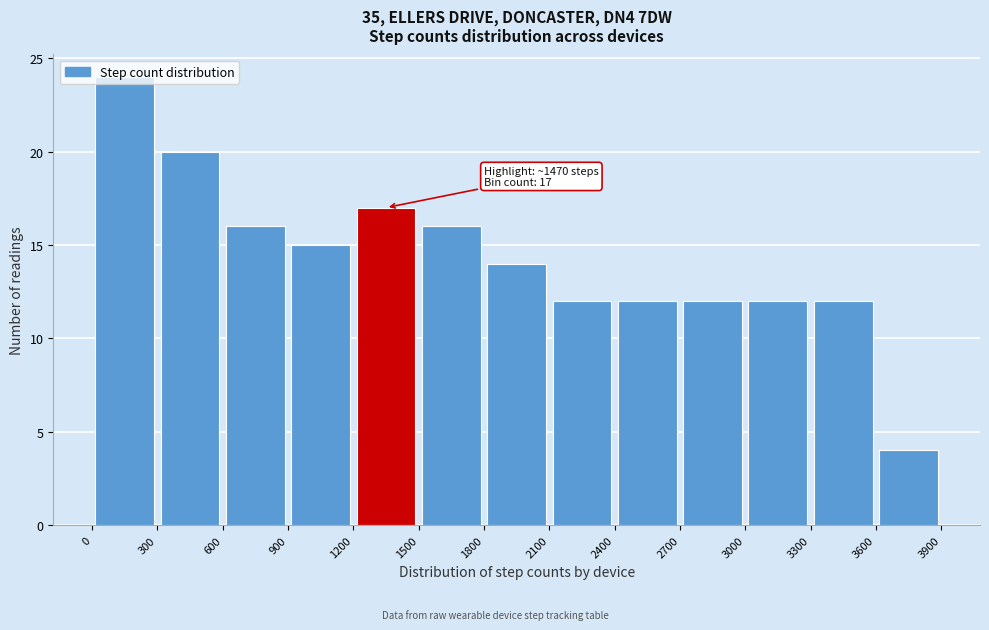

Which range on the x-axis has the tallest bar?

0 to 300